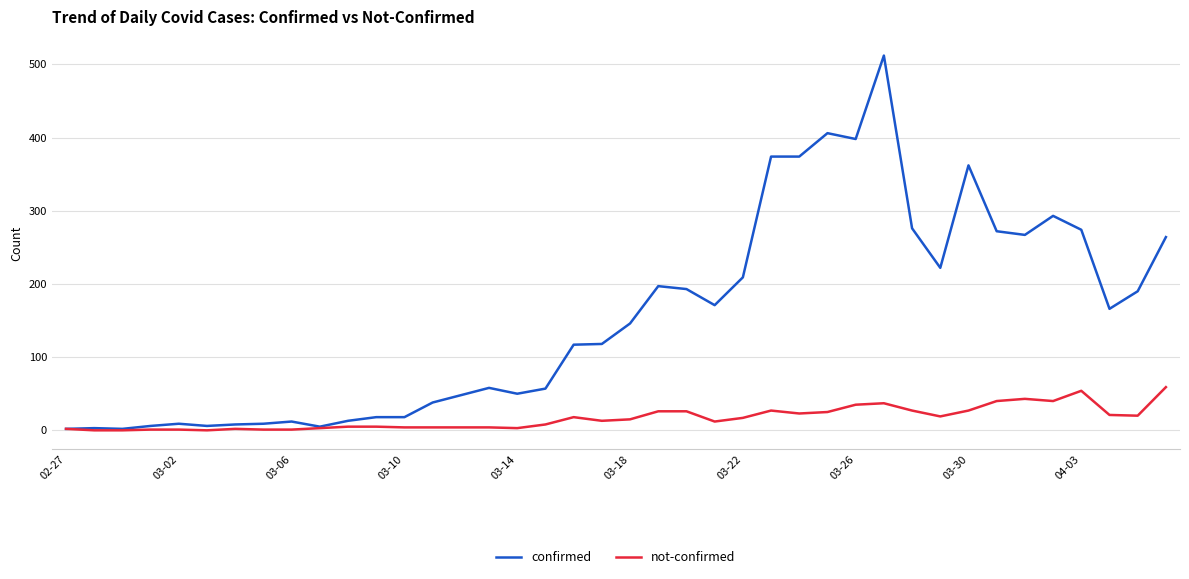

At how many categories does at least one series exceed 249?

12